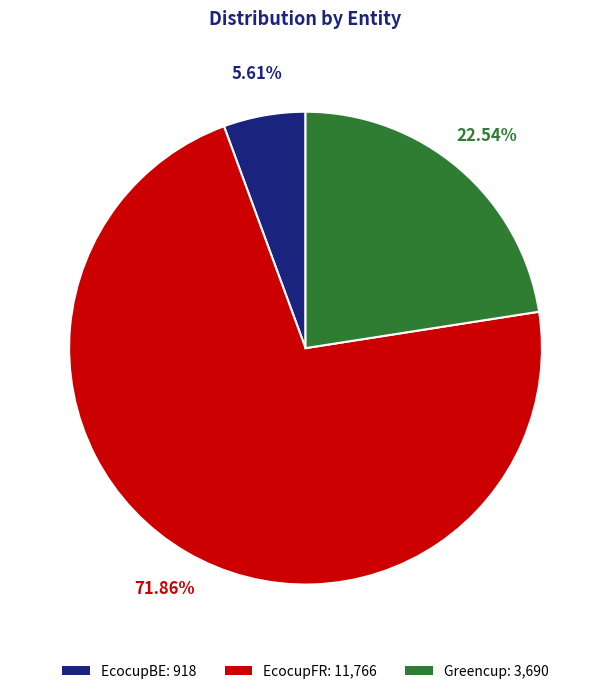

To the nearest percent, what is the difference between the EcocupFR and EcocupBE slice percentages?

66%